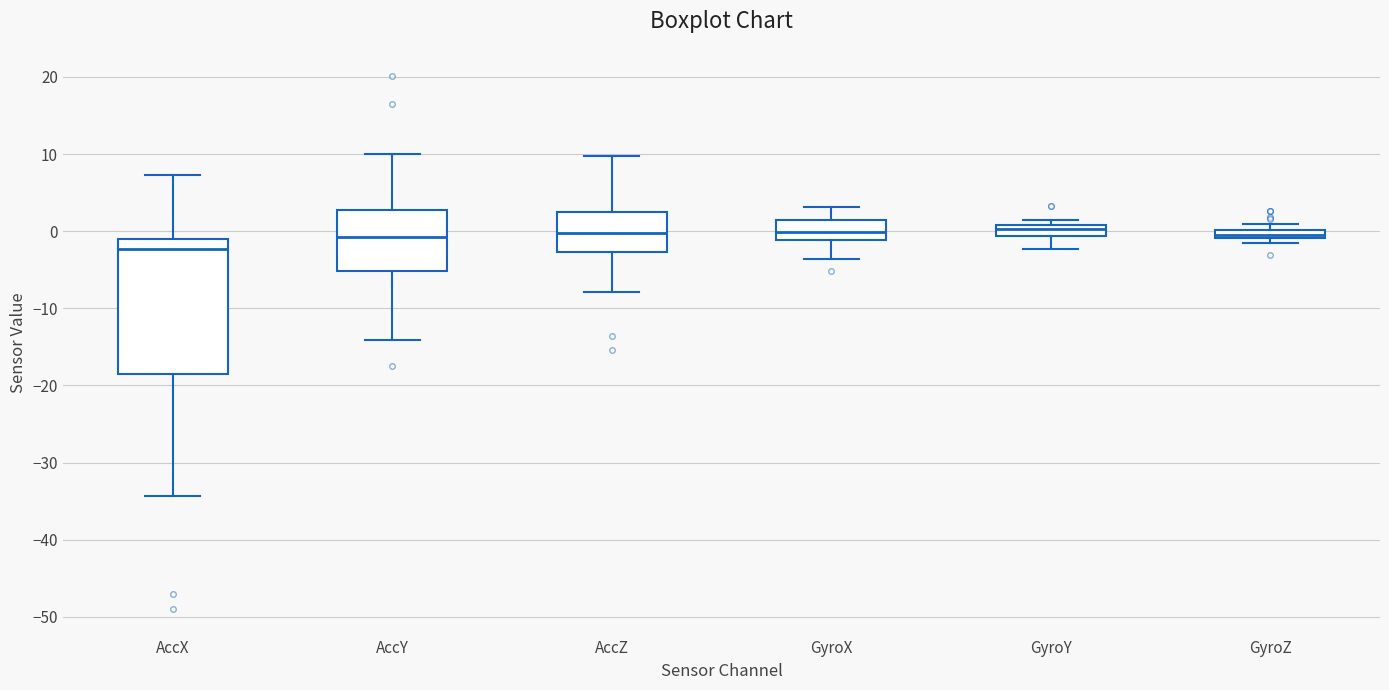

Comparing the boxes themselves (not the whiskers), which one is the tallest?

AccX